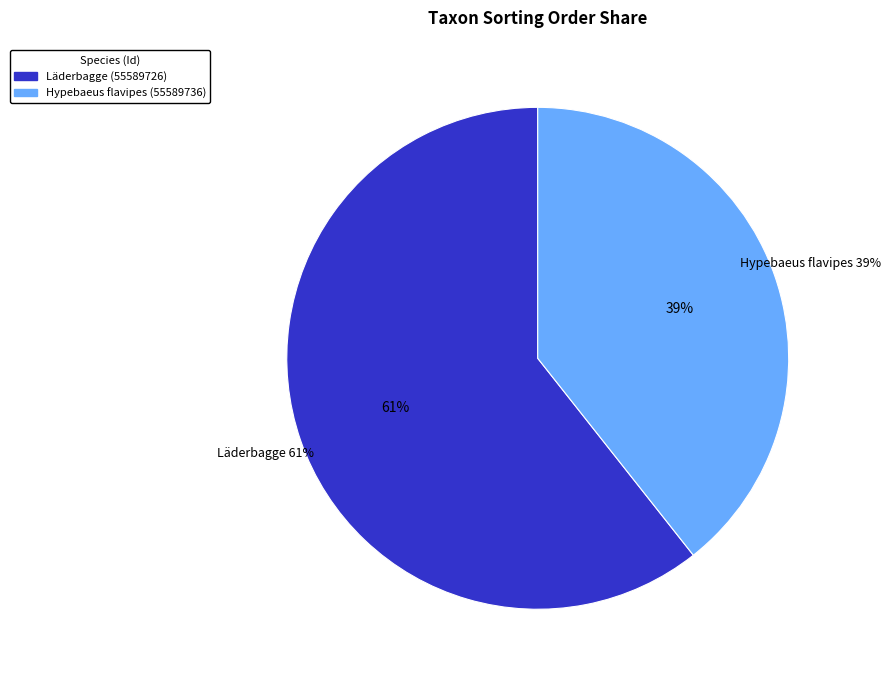

To the nearest percent, what portion does Hypebaeus flavipes (55589736) represent?

39%